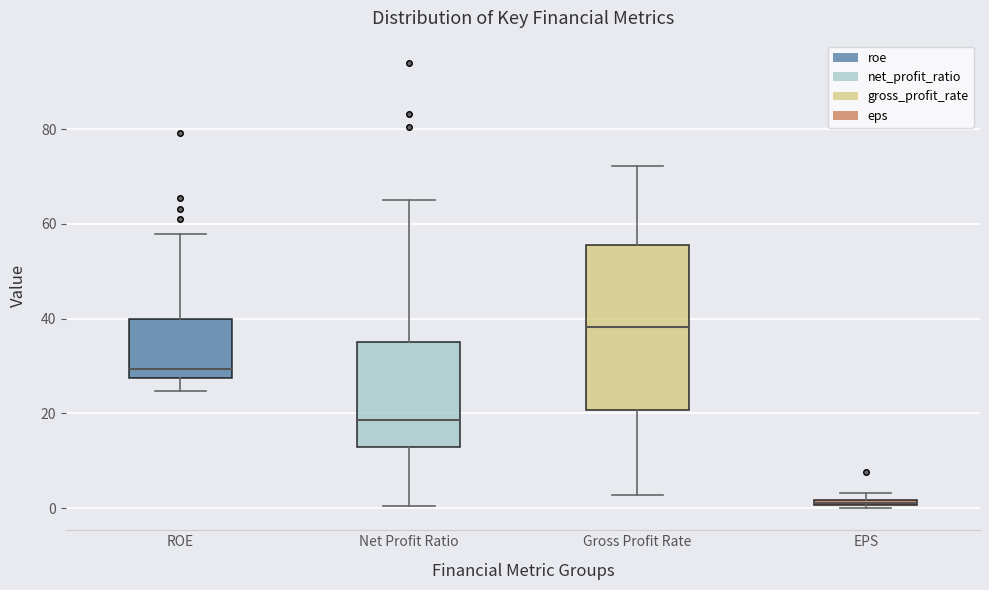

Where is the lower edge of the box for Net Profit Ratio on the y-axis? The values are not printed on the chart, so give them approximately, as read against the axis.

12